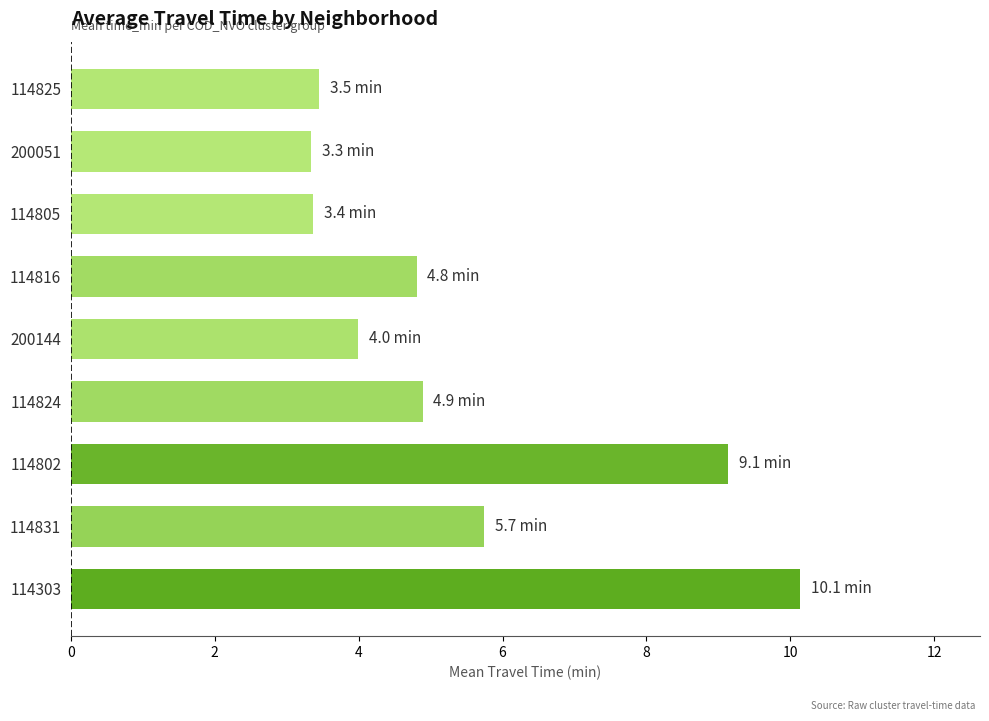

What is the difference between the maximum and minimum values?

6.8